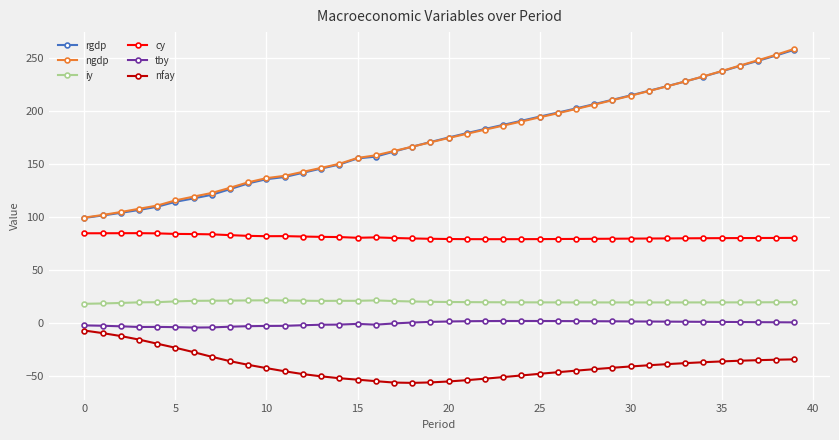

True or false: iy and rgdp intersect in this chart.

False